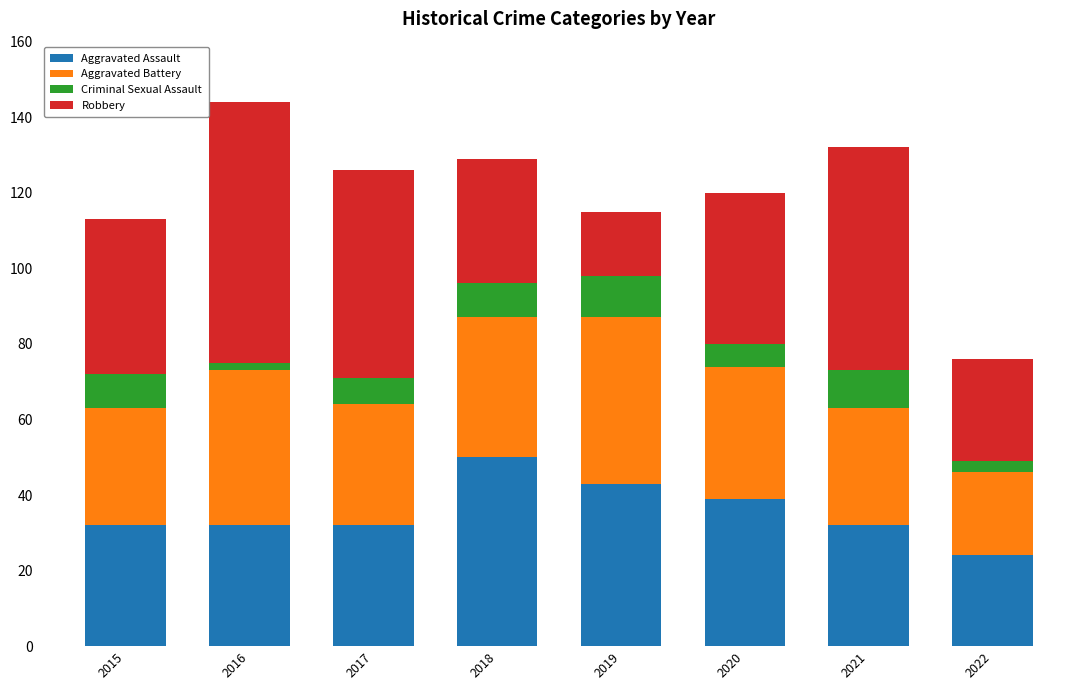

Which category has the highest value in the Aggravated Assault series?

2018